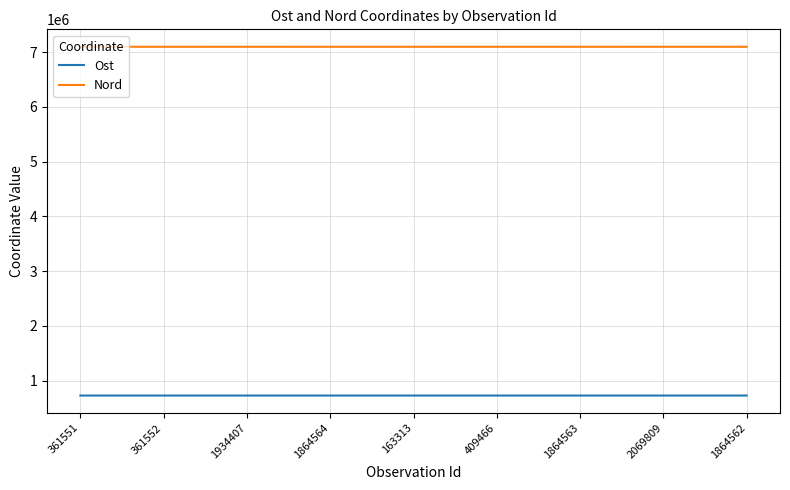

The value of Ost at 2069809 is 279375.6. True or false?

False